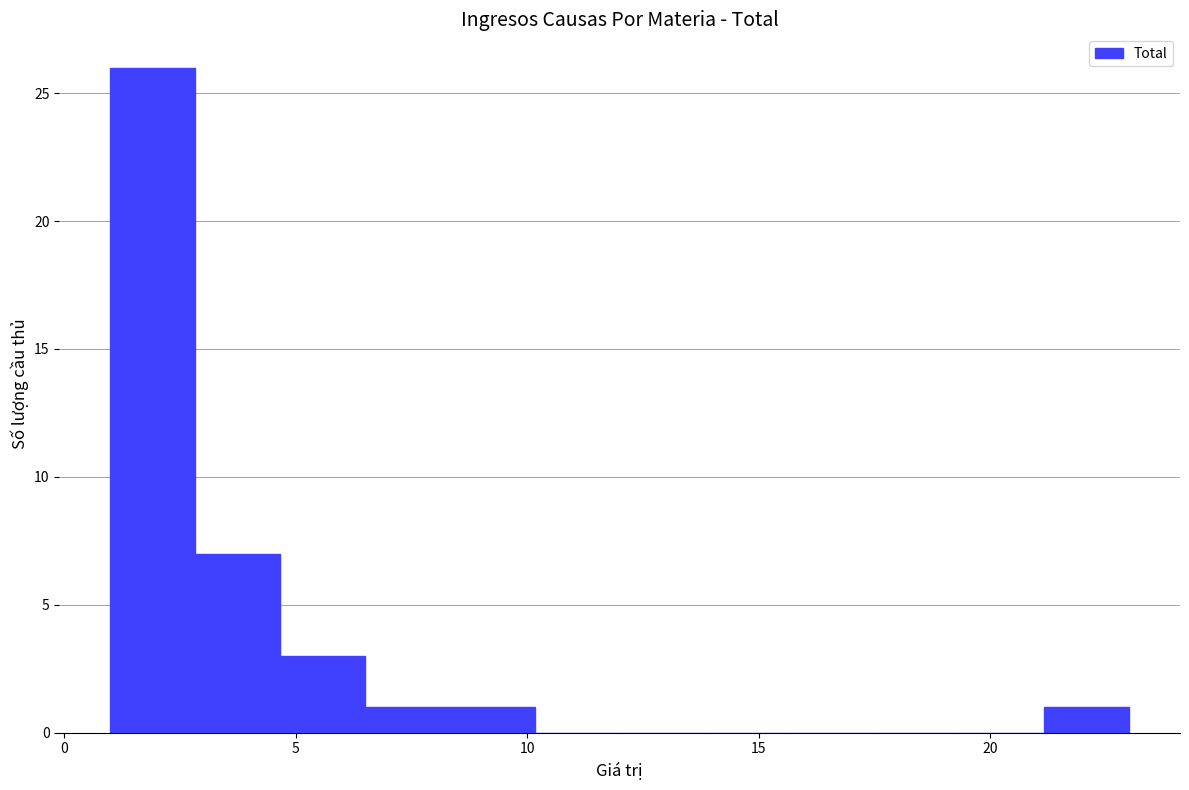

Around what value on the x-axis is the tallest bar? Give the approximate position of its centre, as read against the axis.

2.0